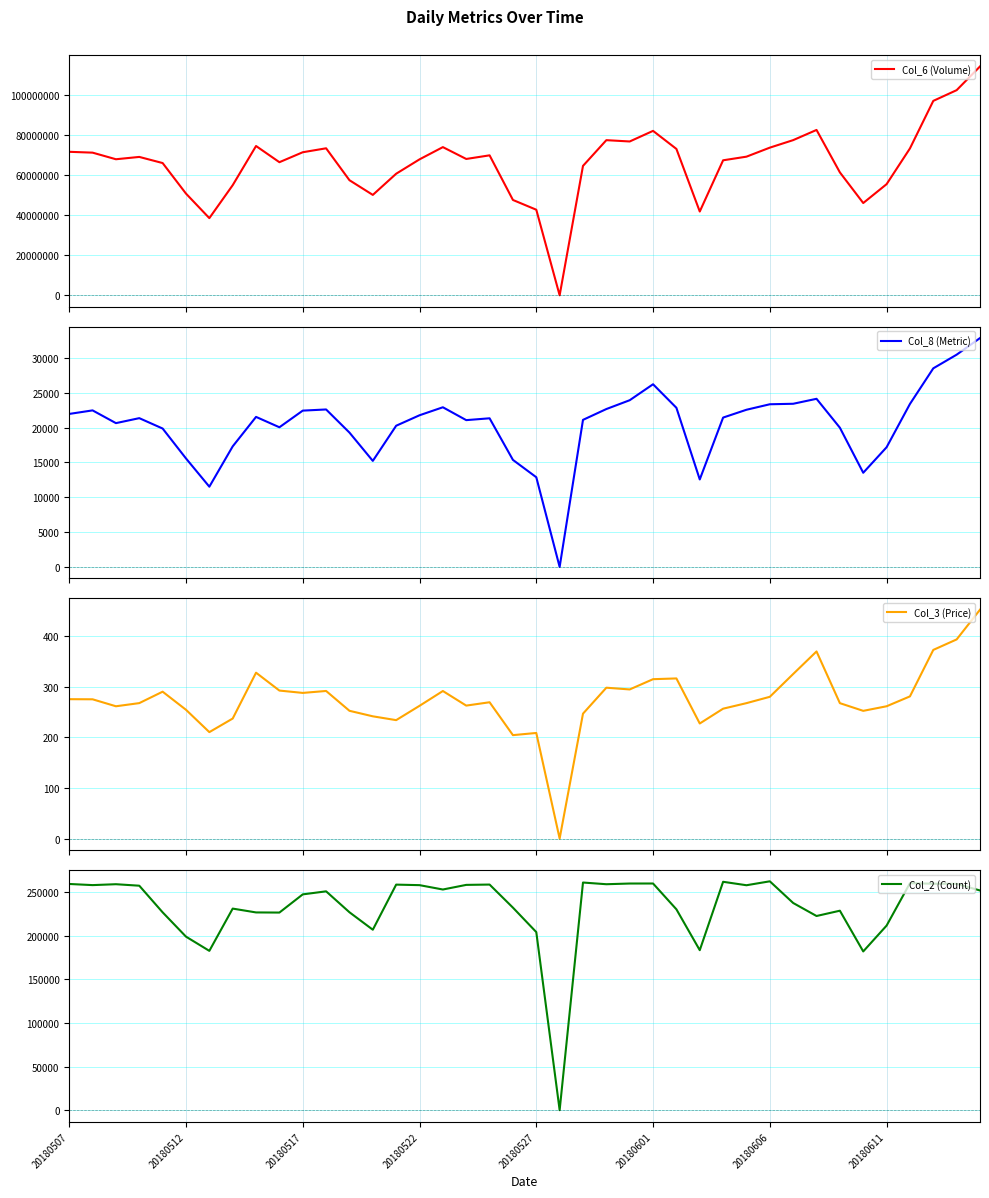

Reading right to left, list all the values displayed in this chart.

Col_6 (Volume): 114189420.2	102358588.7	97011351.8	73283933.0	55453642.7	46043815.0	61340040.1	82512811.3	77427877.3	73677252.0	69175749.7	67362784.0	41807982.4	73039945.2	82042874.8	76754493.6	77409016.2	64574257.4	0.0	42704365.2	47572193.7	69838869.3	68030247.8	73938089.2	67834046.3	60662424.1	50094693.3	57426040.4	73351862.1	71380682.5	66414355.0	74493083.3	54945862.5	38509406.7	50748931.9	65991265.2	69047312.4	67887145.6	71180557.7	71600438.0
Col_8 (Metric): 32853.2	30470.7	28509.1	23392.1	17179.7	13518.7	19985.8	24134.8	23421.9	23350.8	22562.9	21440.8	12559.5	22844.4	26222.9	23931.3	22664.4	21110.2	0.0	12875.7	15364.6	21335.9	21072.8	22919.7	21771.1	20269.1	15221.6	19284.4	22604.6	22438.8	20048.6	21537.3	17305.1	11519.4	15574.0	19867.3	21356.7	20642.6	22472.4	21963.0
Col_3 (Price): 452.9	394.0	373.3	281.3	261.8	252.7	267.9	370.3	325.6	280.5	268.0	257.0	227.7	316.9	315.4	295.1	298.5	247.2	0.0	208.9	204.7	269.7	263.1	291.9	262.7	234.3	241.9	252.8	292.1	288.2	292.8	328.2	237.5	210.6	254.8	290.6	268.0	261.8	275.6	275.8
Col_2 (Count): 252135.0	259767.0	259882.0	260491.0	211833.0	182193.0	228932.0	222851.0	237786.0	262664.0	258157.0	262112.0	183618.0	230519.0	260148.0	260123.0	259318.0	261265.0	0.0	204376.0	232445.0	258931.0	258562.0	253256.0	258258.0	258865.0	207097.0	227142.0	251162.0	247669.0	226794.0	226947.0	231351.0	182847.0	199156.0	227055.0	257620.0	259329.0	258303.0	259610.0